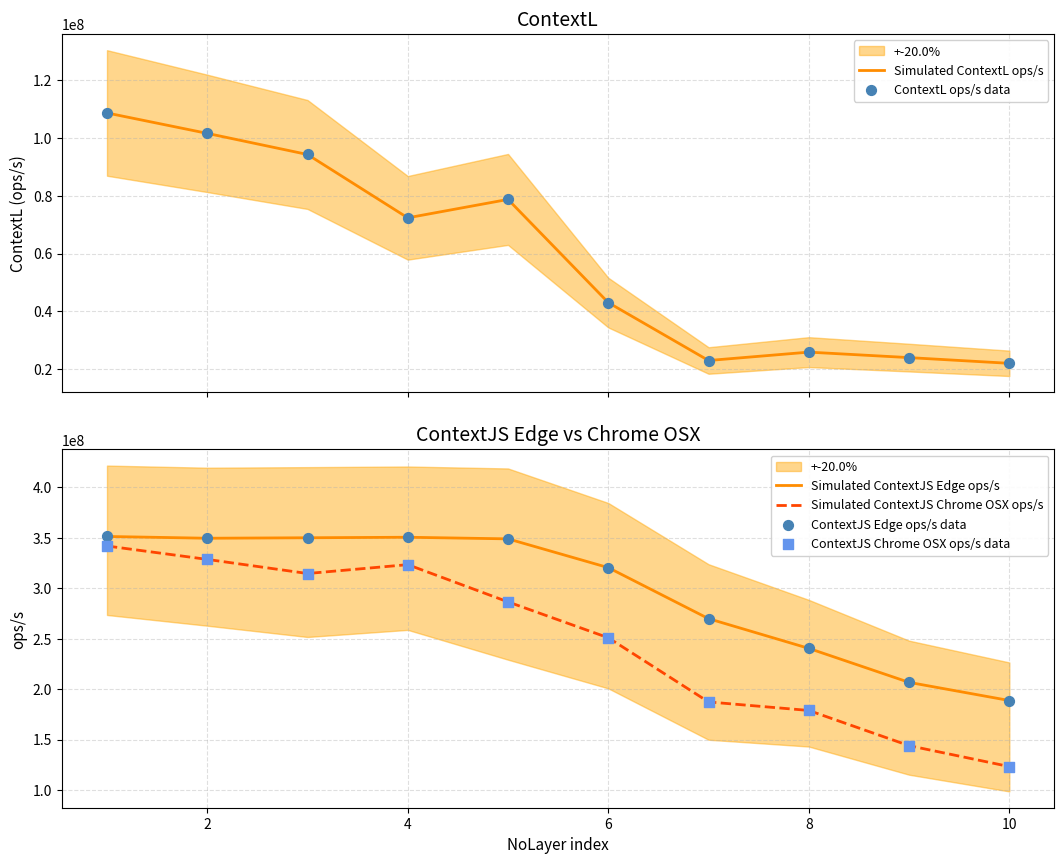

Which series reaches the maximum Y coordinate?

Simulated ContextJS Edge ops/s